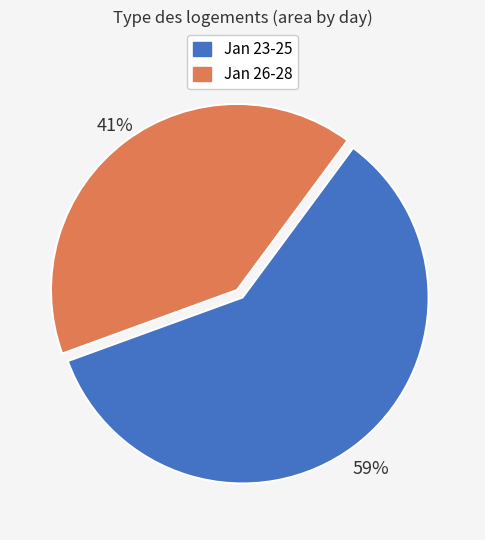

Approximately how many times larger is the value at Jan 26-28 compared to Jan 23-25?

0.7